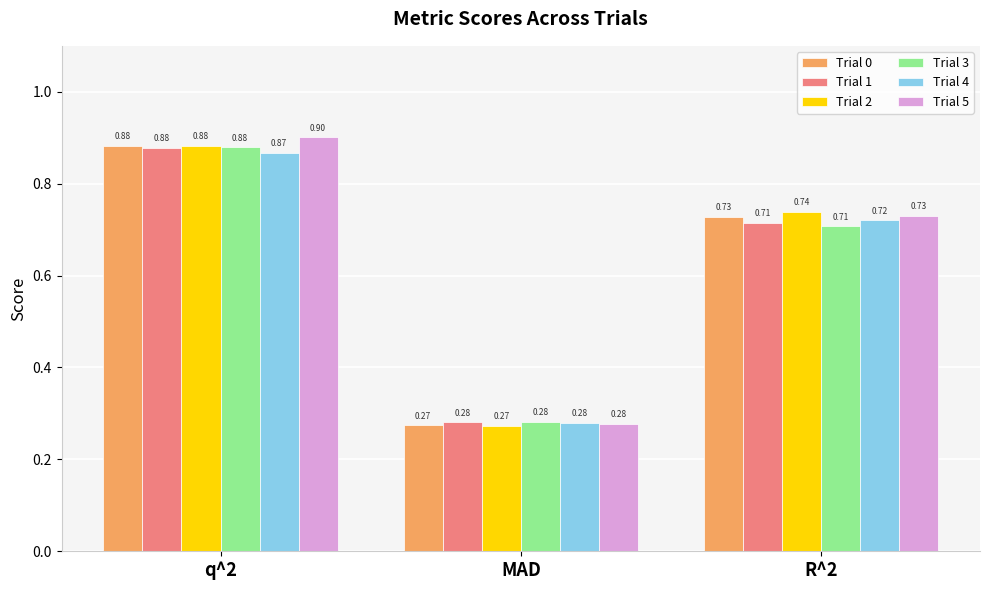

Does the chart contain any negative values?

No